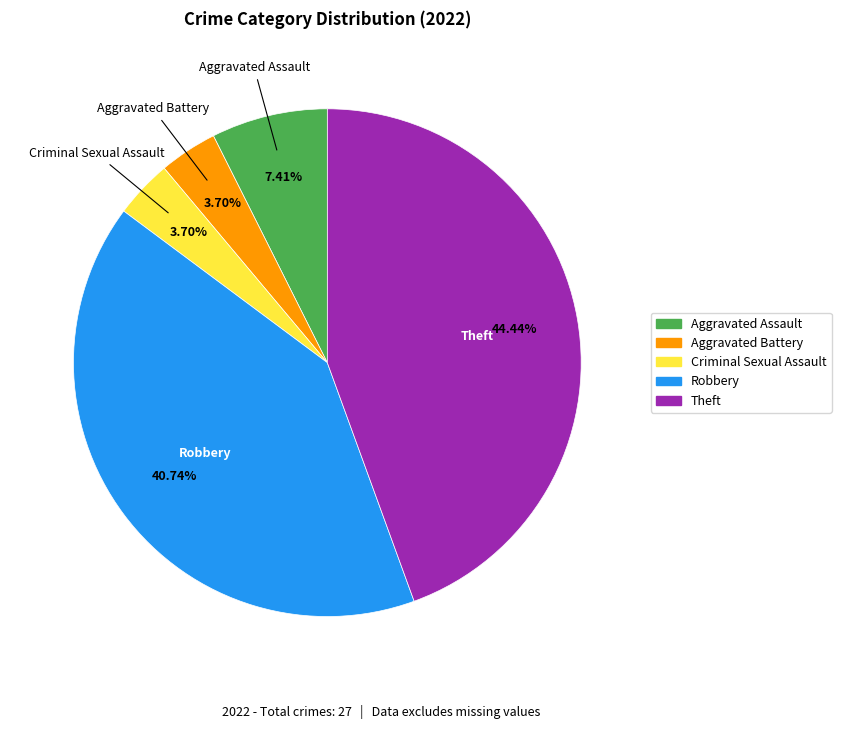

To the nearest percent, what is the average slice percentage?

20%